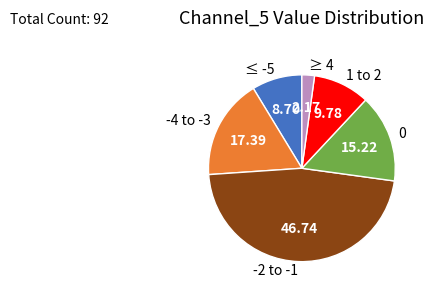

Which category has the smallest portion of the pie?

≥ 4